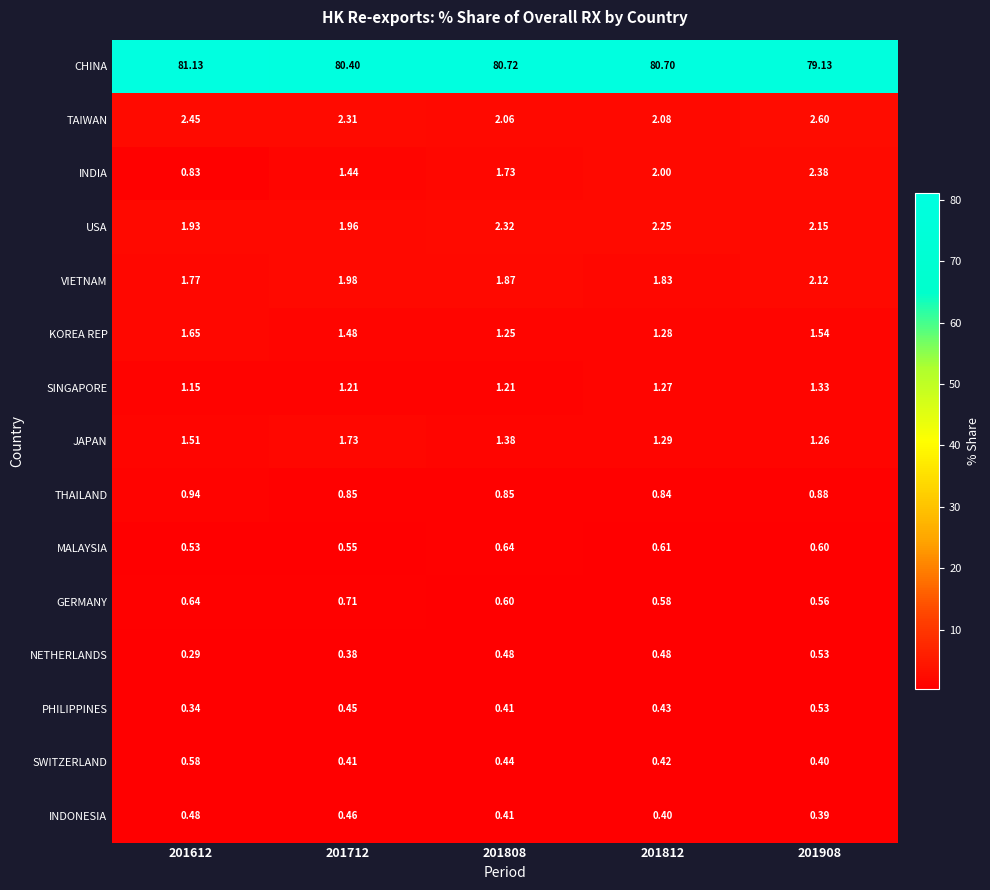

Which series changed the most between 201808 and 201812?

INDIA